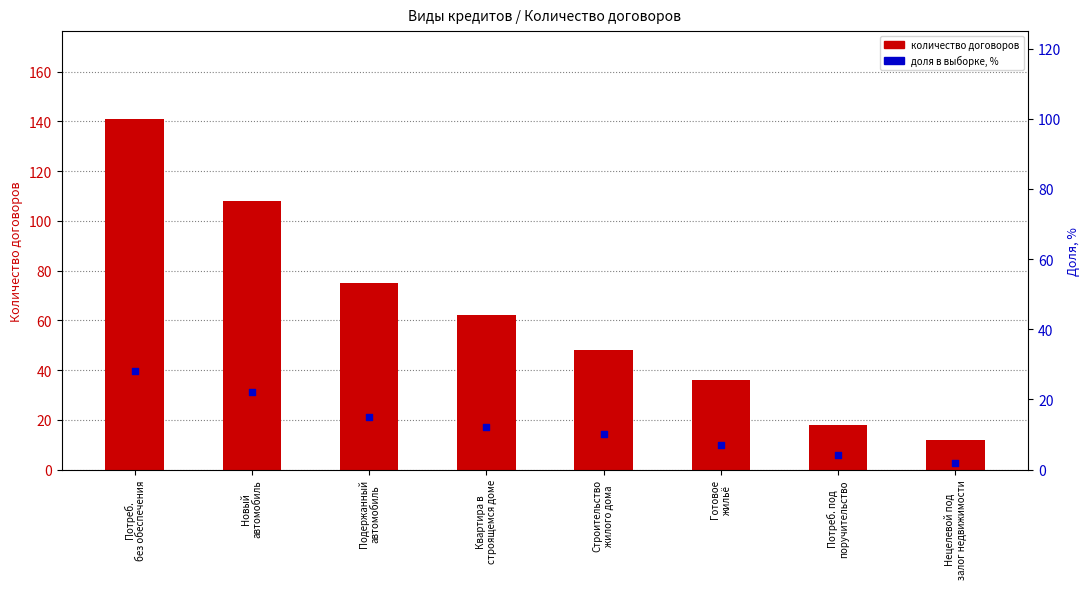

What are all the series names shown in the legend?

Количество договоров, Доля в выборке, %